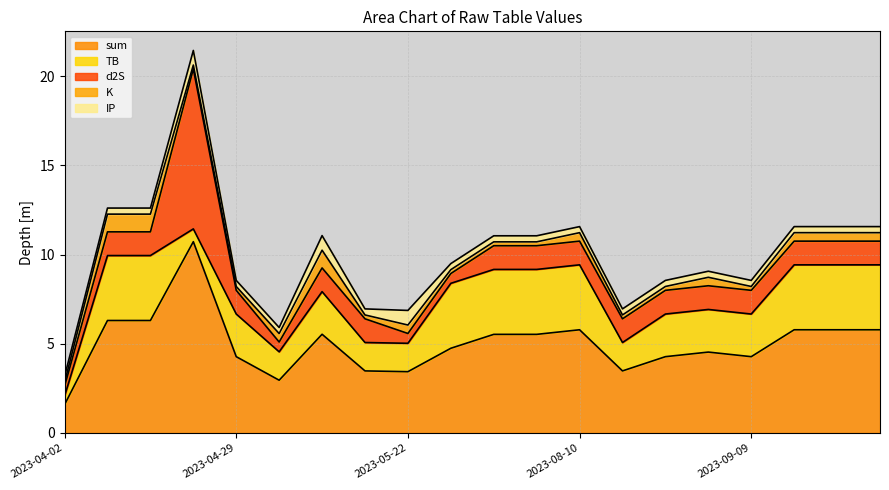

Is it true that IP equals 0.3 at 2023-05-13?

True